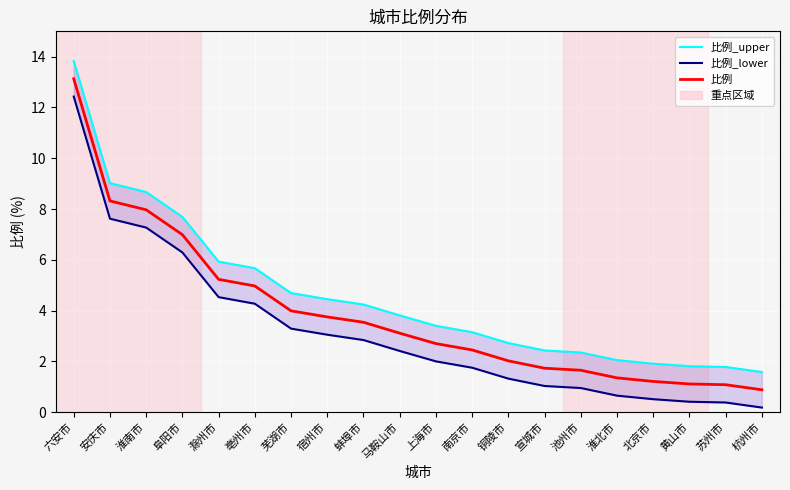

Is it true that 比例_upper equals 1.6 at 杭州市?

True